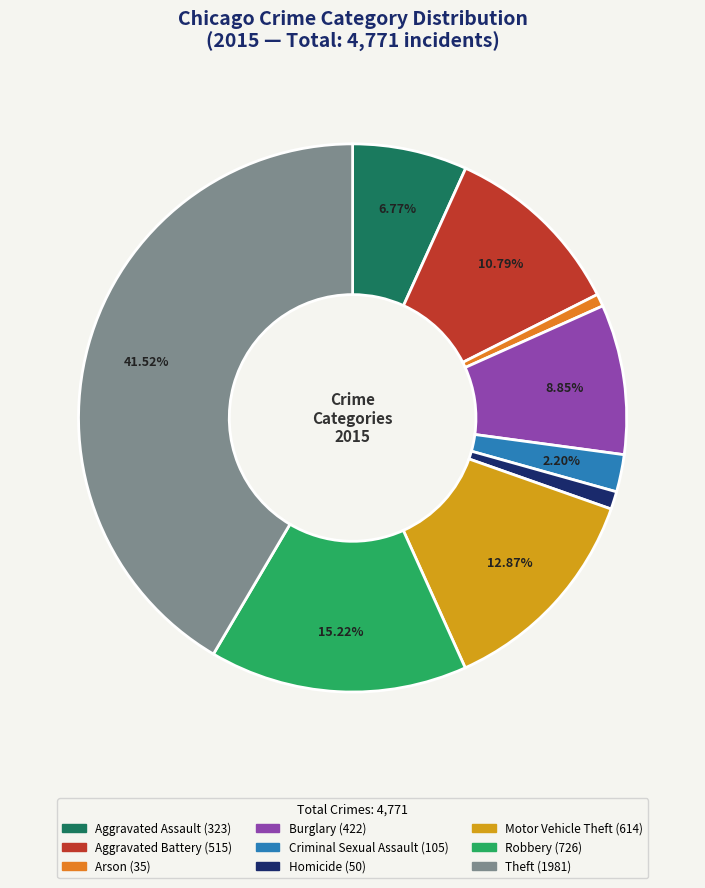

What percentage is the Criminal Sexual Assault slice, to the nearest percent?

2%